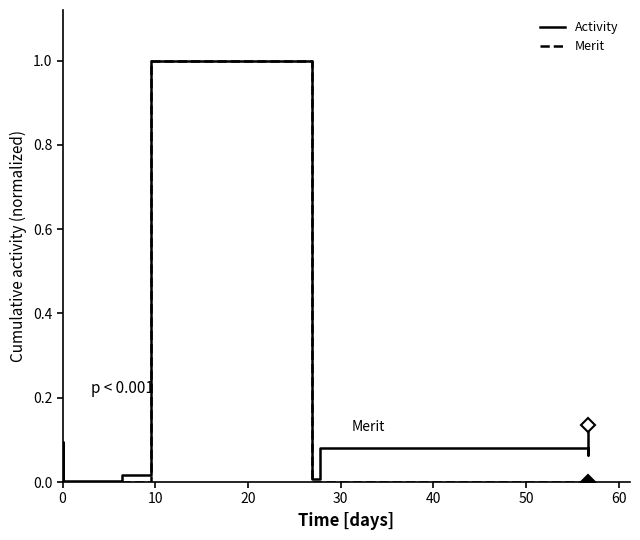

Count the number of categories in the chart.

16